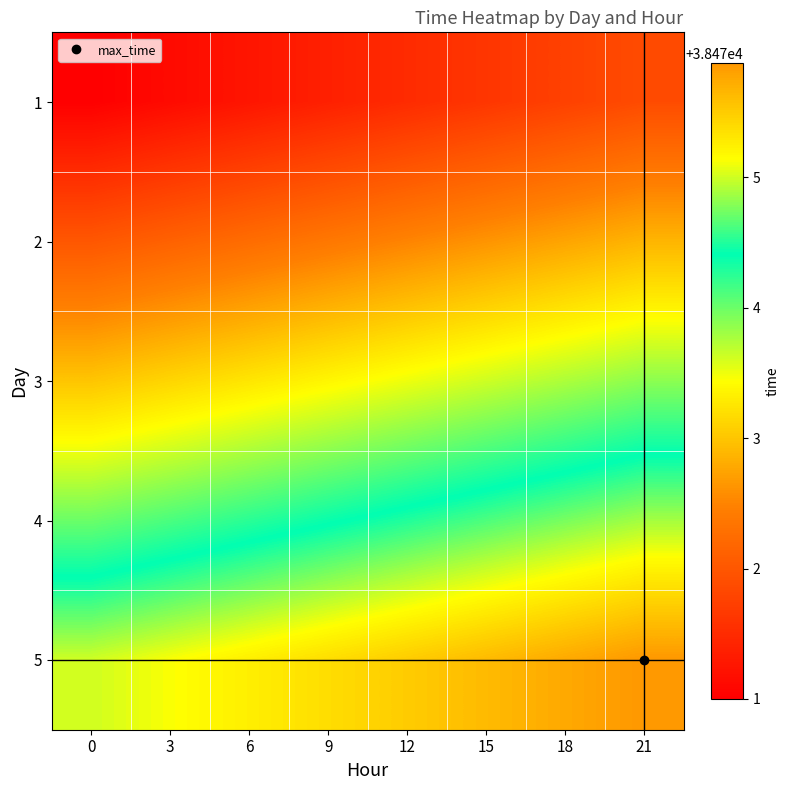

How many data points does each series have?

8